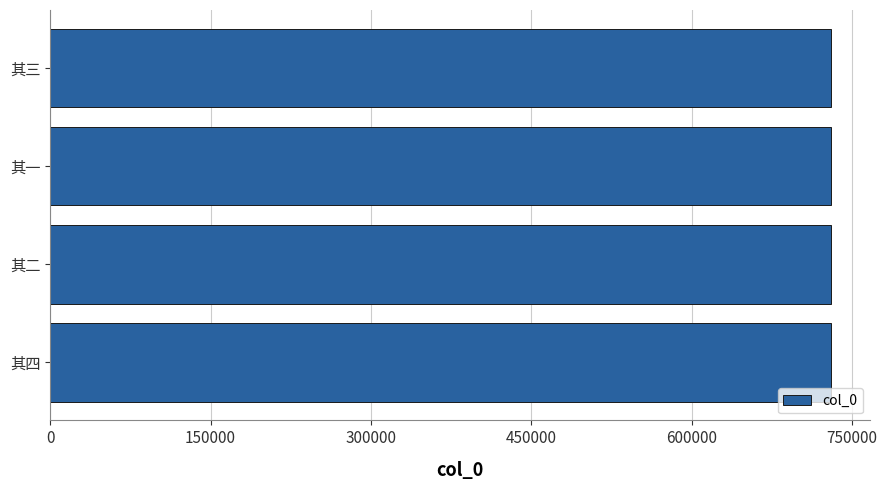

The chart shows a value of 730193 at 其二. True or false?

True